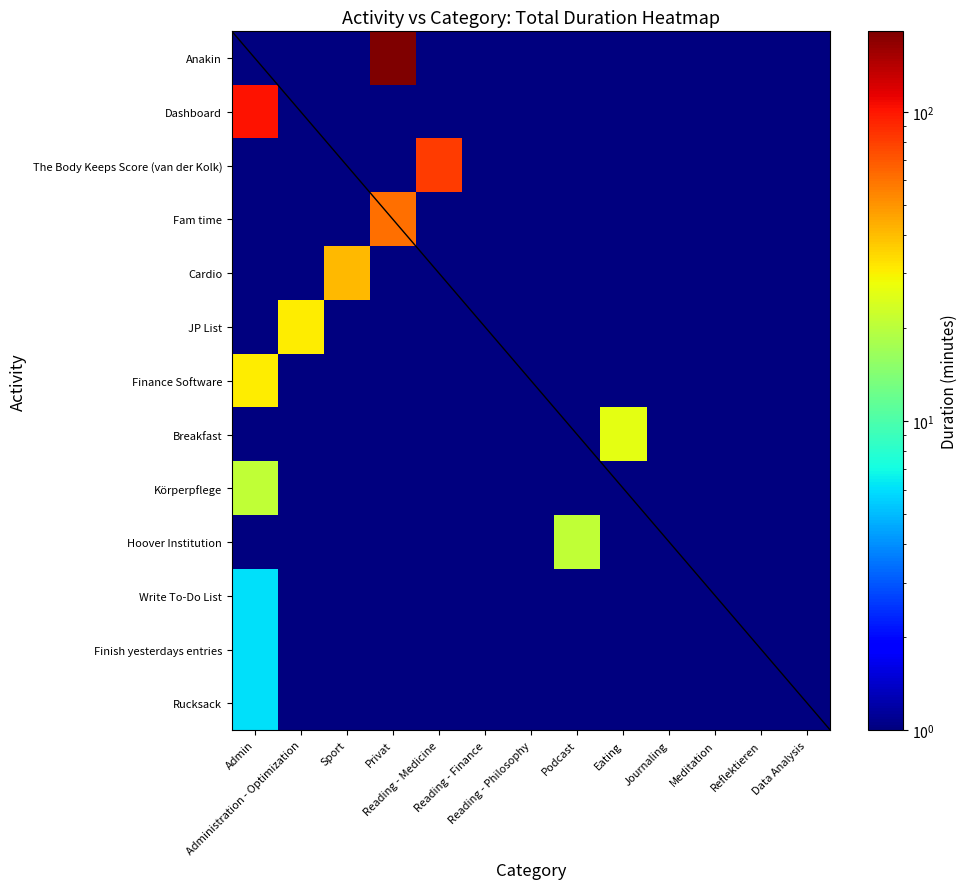

Which series has the widest spread of values?

Anakin